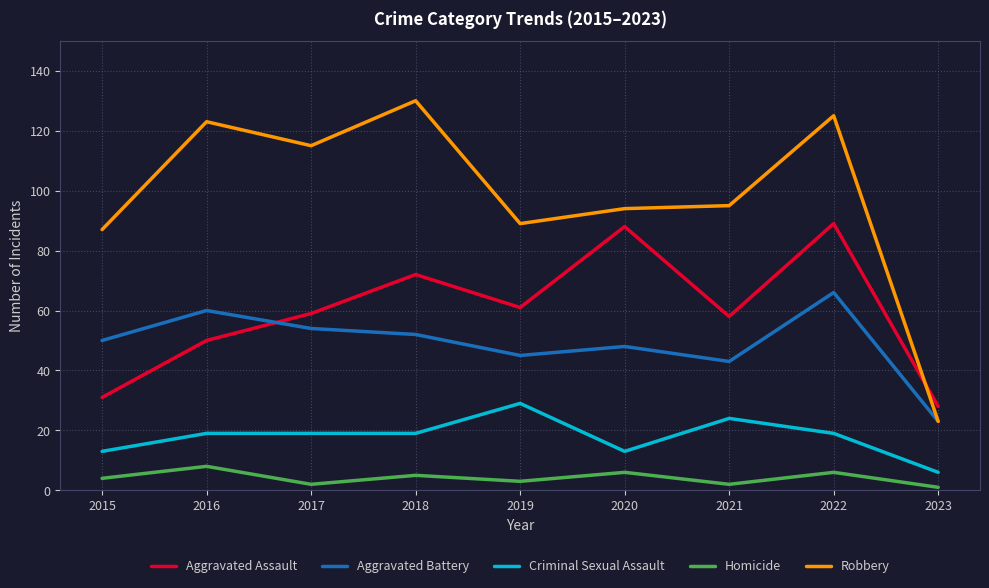

List the series in order of their peak value, lowest first.

Homicide, Criminal Sexual Assault, Aggravated Battery, Aggravated Assault, Robbery